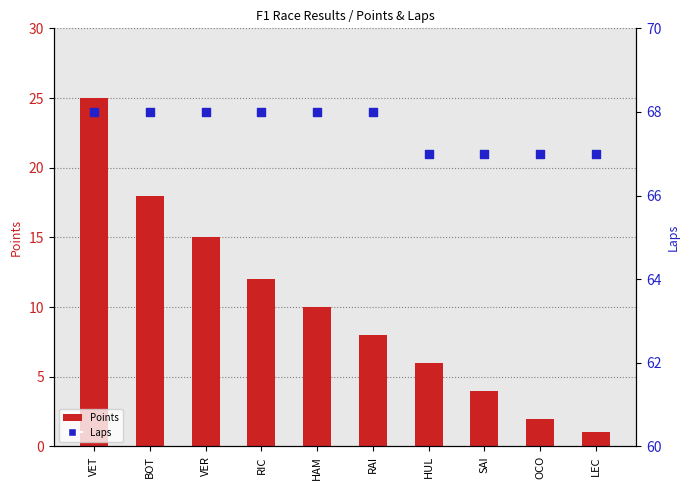

What is the total value across all series at LEC?

68